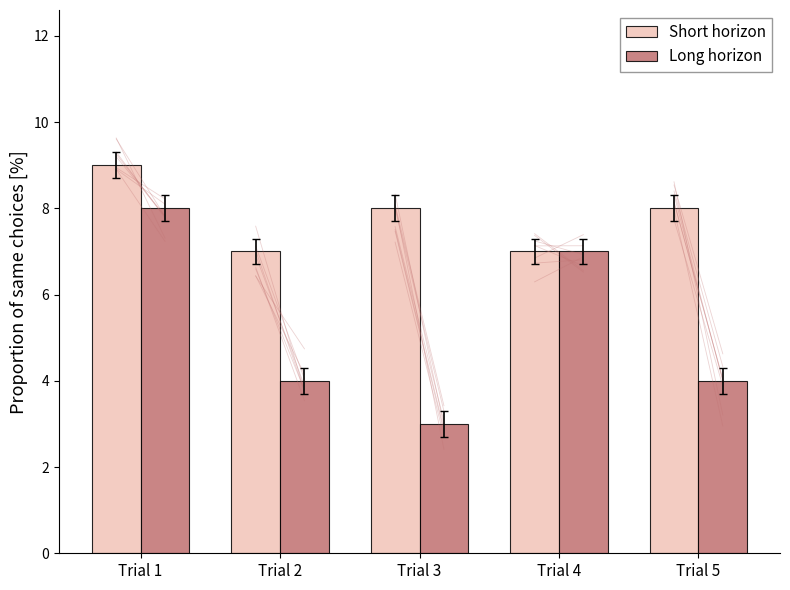

Between Trial 1 and Trial 2, which series saw the biggest shift?

Long horizon